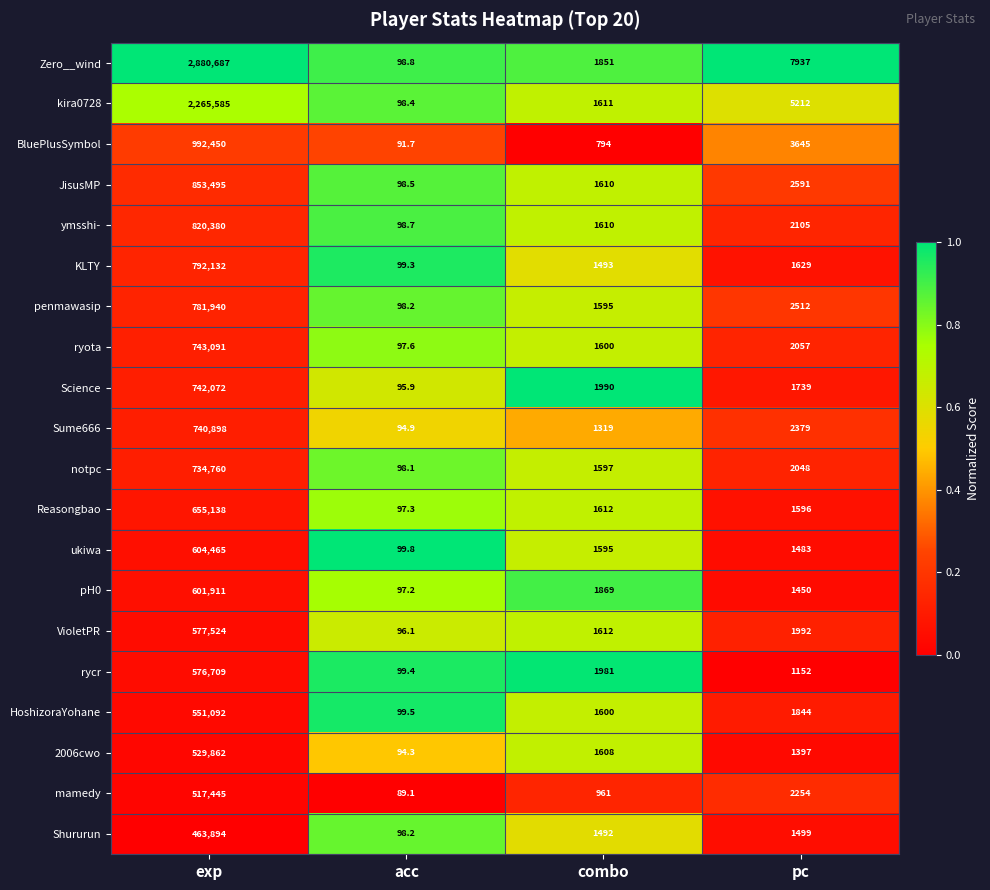

The value of kira0728 at pc is 1543.1. True or false?

False